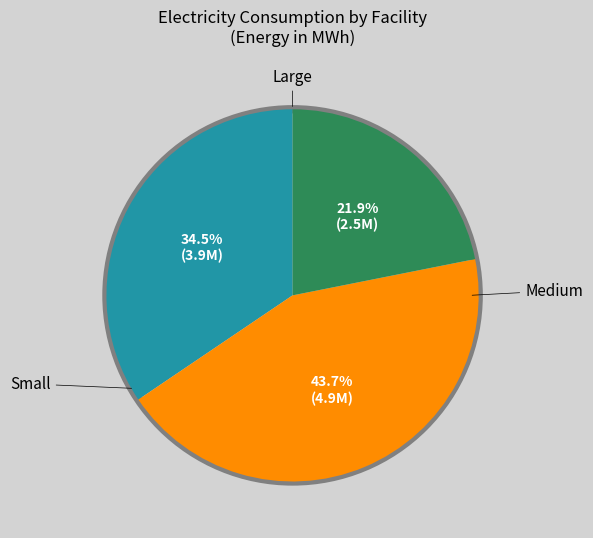

Is there any slice that represents more than half of the pie?

No